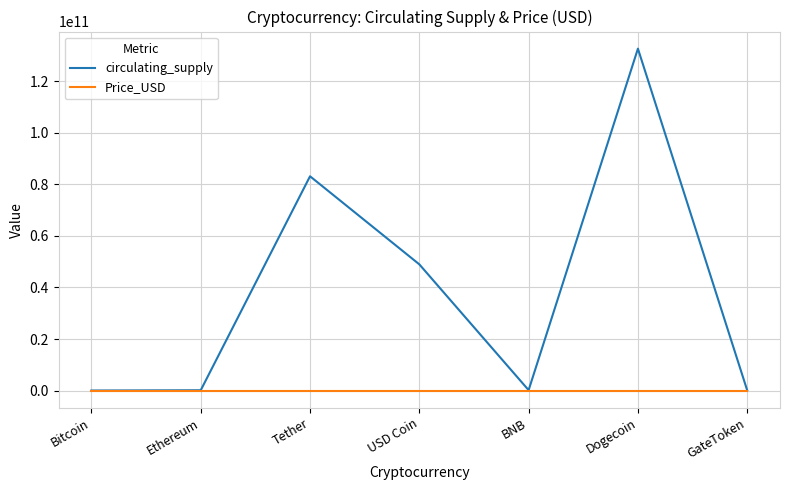

At how many categories does at least one series exceed 97479302327?

1